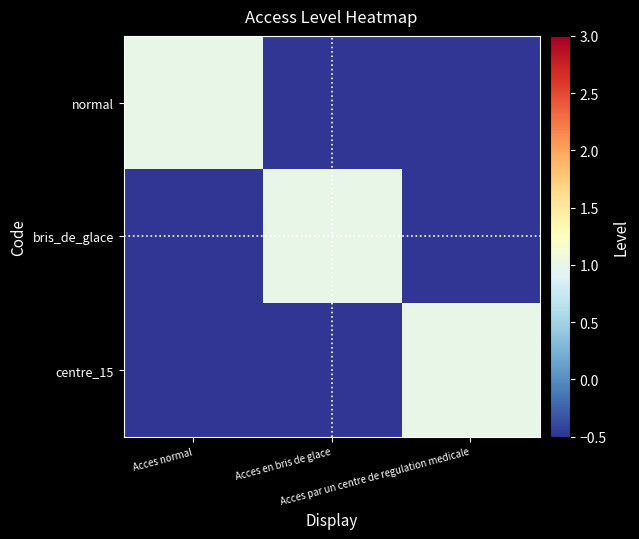

Count the number of categories in the chart.

3